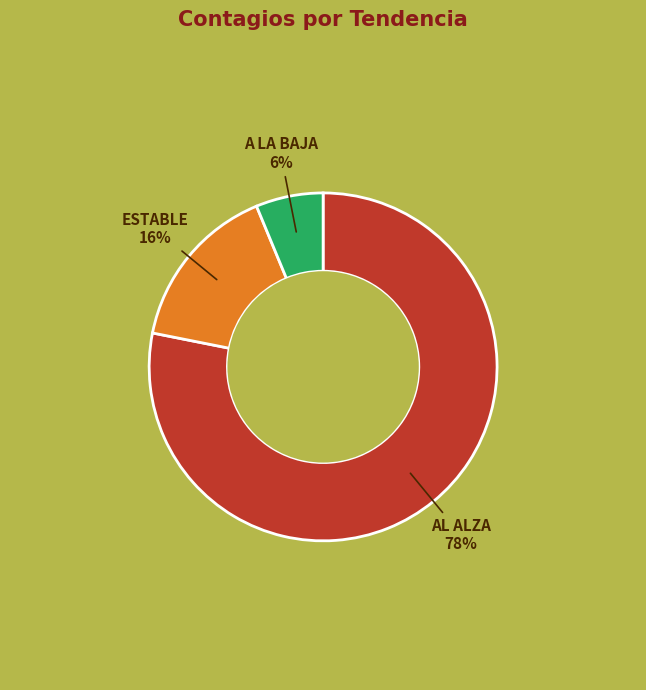

Is there any slice that represents more than half of the pie?

Yes